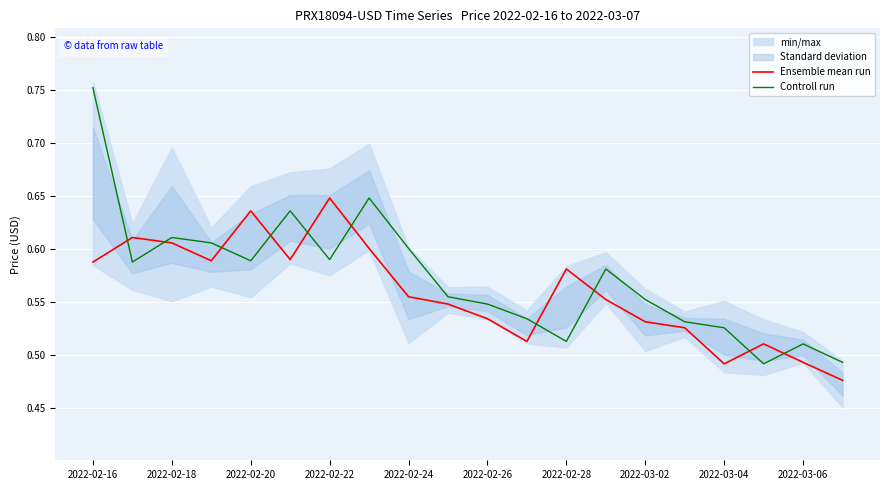

At which category is the sum across all series the highest?

2022-02-16